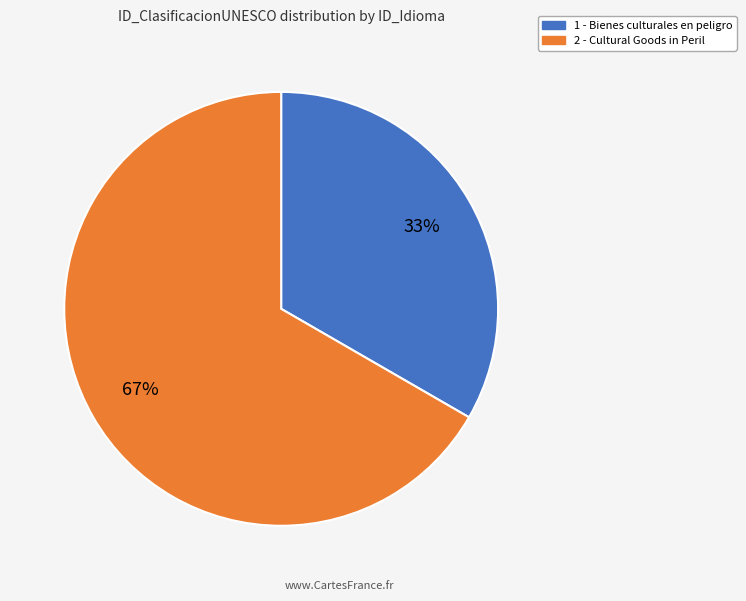

To the nearest percent, what portion does 1 represent?

33%